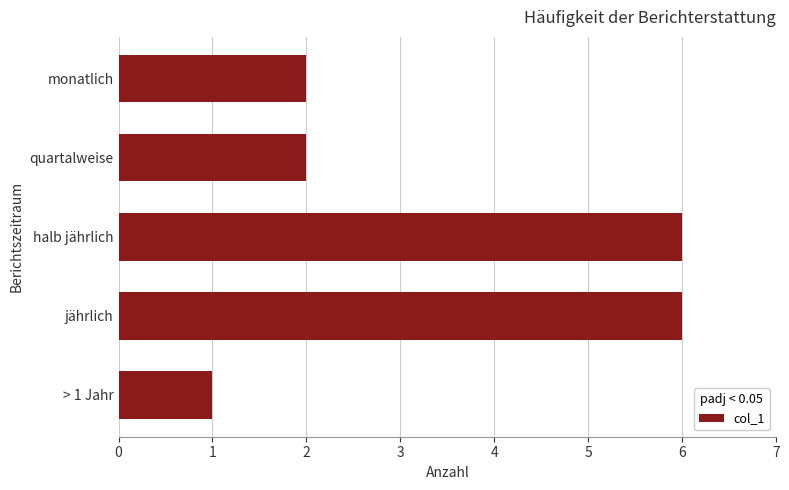

What is the maximum value shown in the chart?

6